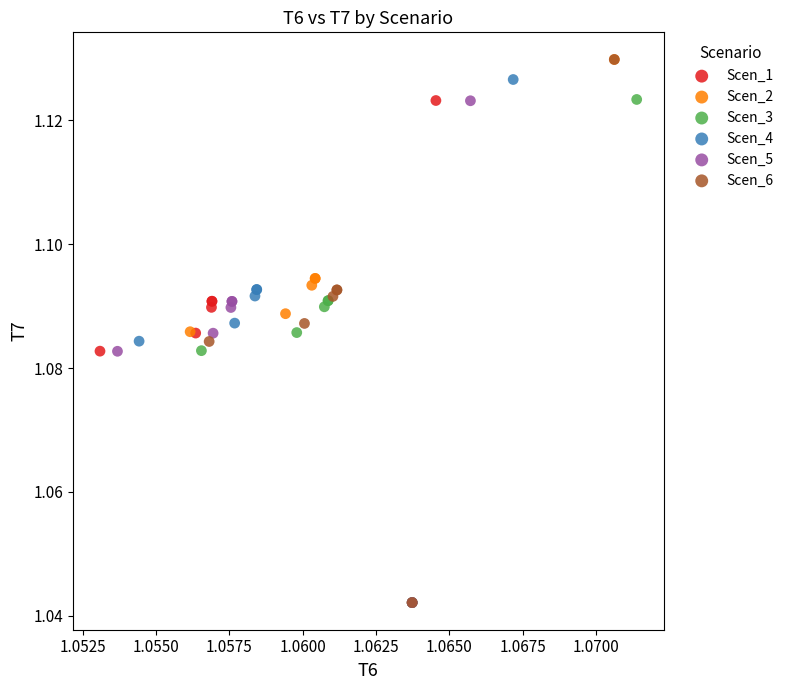

What are all the series names shown in the legend?

Scen_1, Scen_2, Scen_3, Scen_4, Scen_5, Scen_6